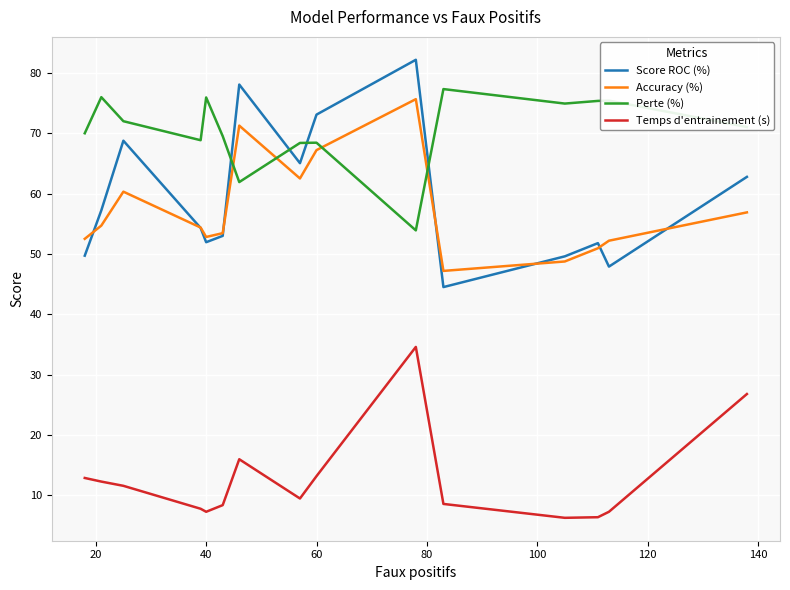

Which series has the largest range (max minus min)?

Score ROC (%)